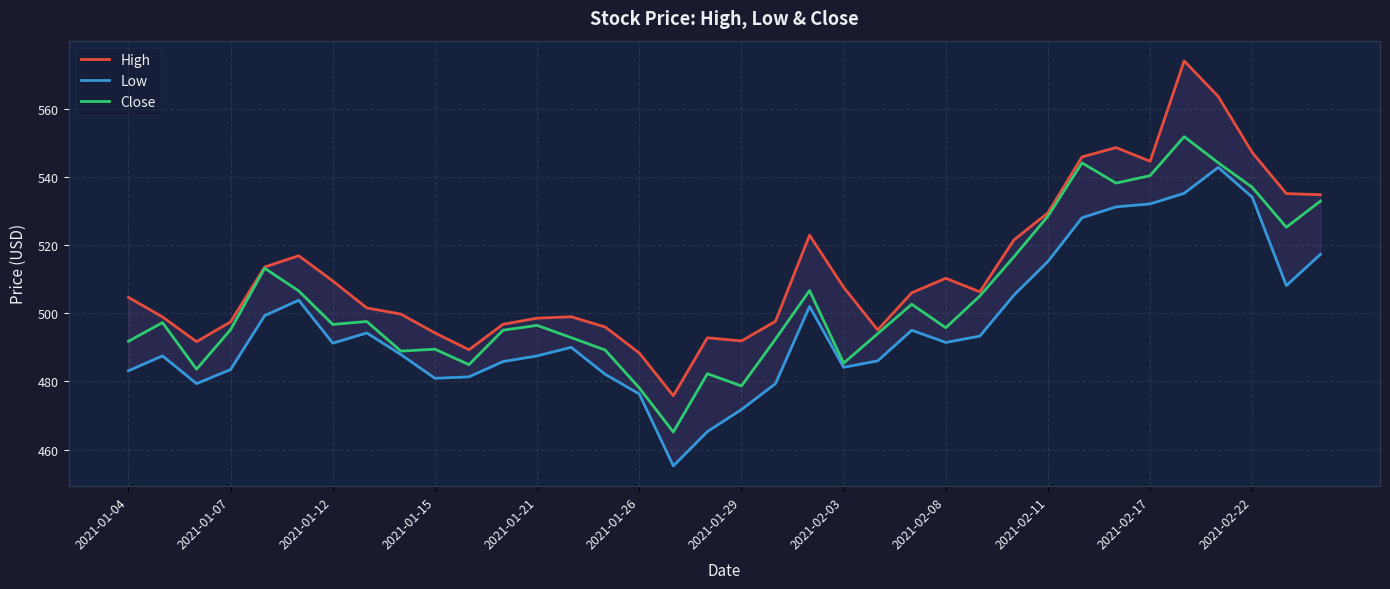

What is the minimum value for Close?

465.2